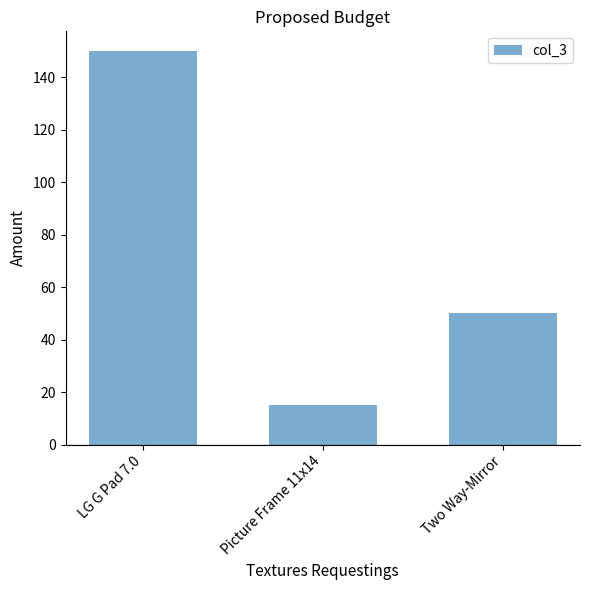

What is the minimum value shown in the chart?

15